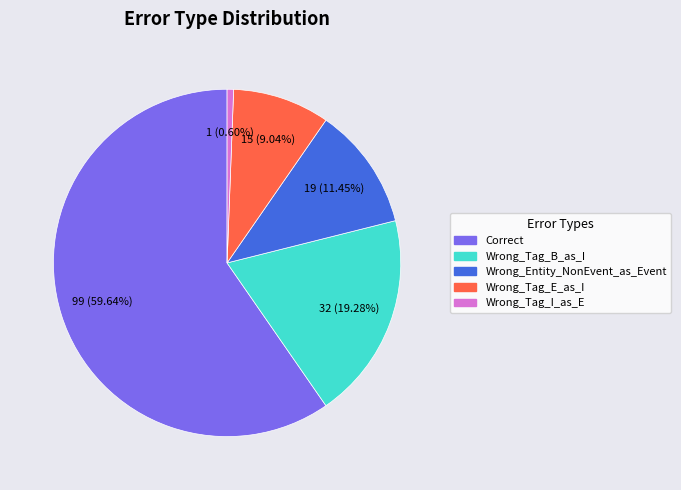

What is the smallest slice in the pie chart?

Wrong_Tag_I_as_E